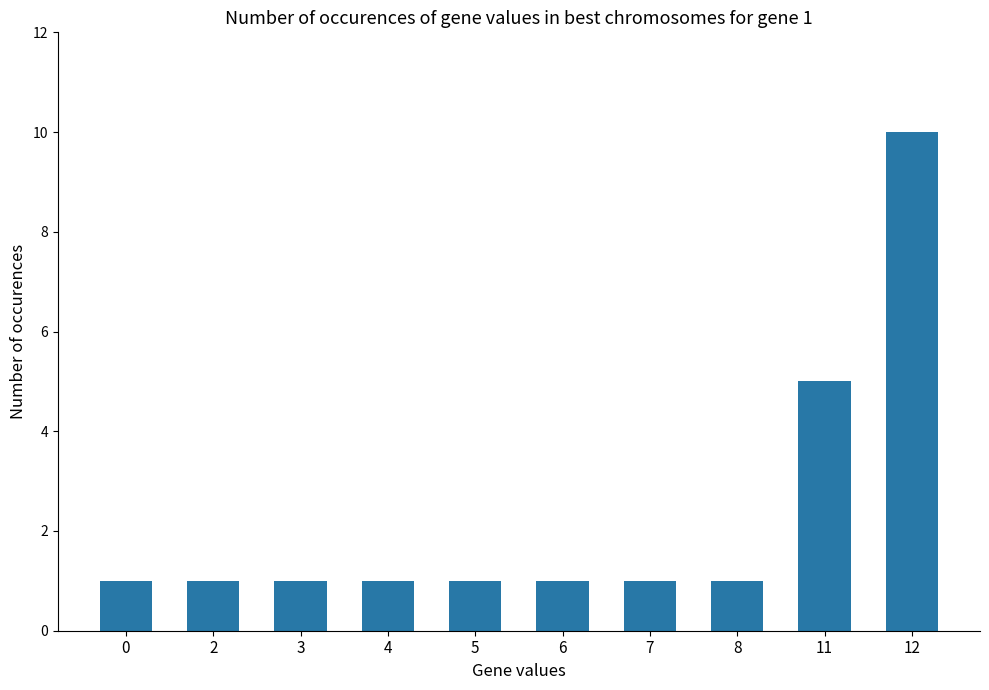

What is the smallest value displayed?

1